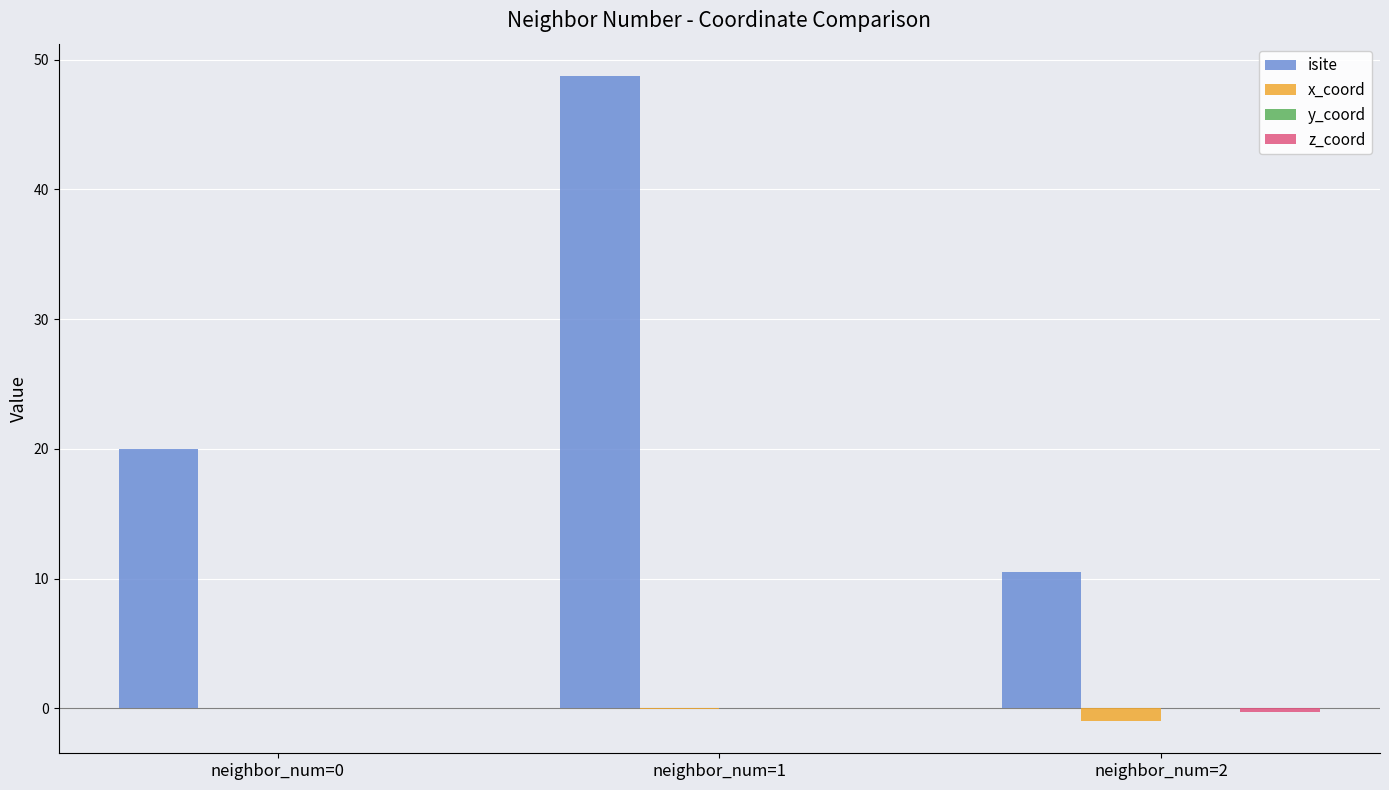

What is the highest value of the isite series?

48.8